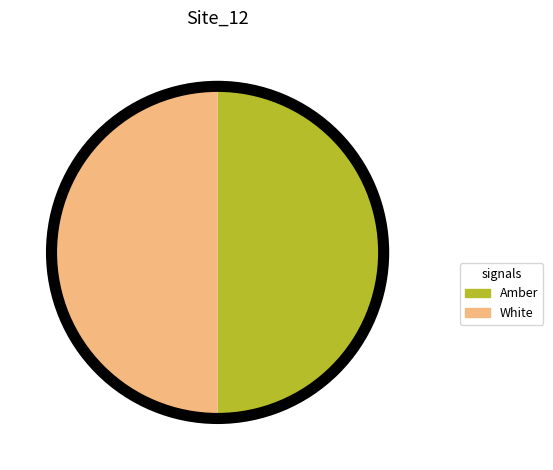

How many slices are in this pie chart?

2